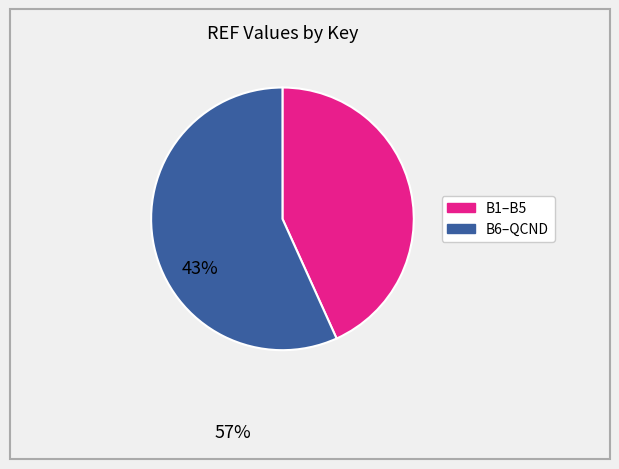

Is there any slice that represents more than half of the pie?

Yes